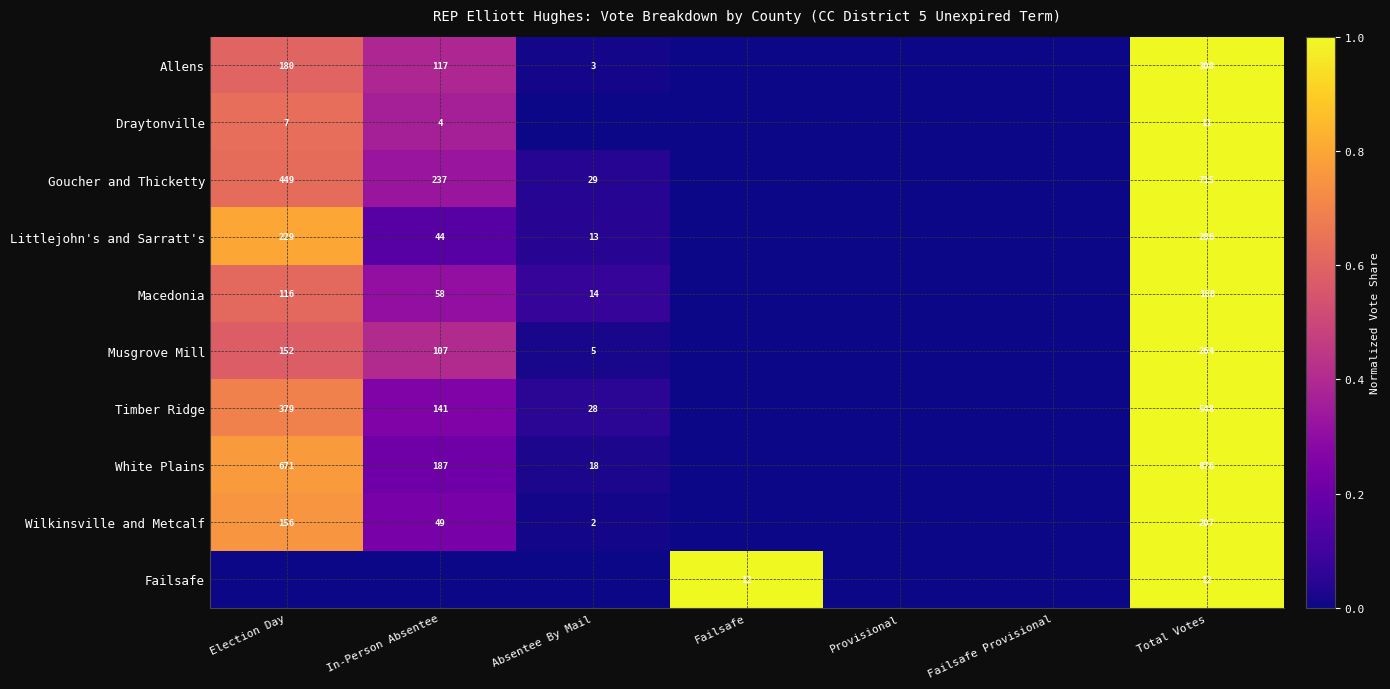

Is the value of Wilkinsville and Metcalf at Election Day greater than the value of Littlejohn's and Sarratt's at Total Votes?

No